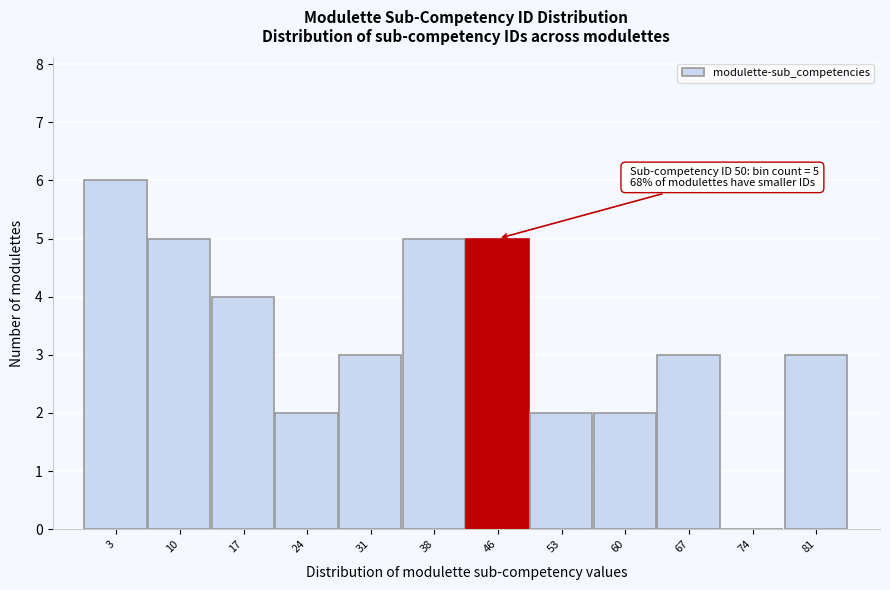

Reading right to left, what are all the values shown in this chart?

81=3	74=0	67=3	60=2	53=2	46=5	38=5	31=3	24=2	17=4	10=5	3=6